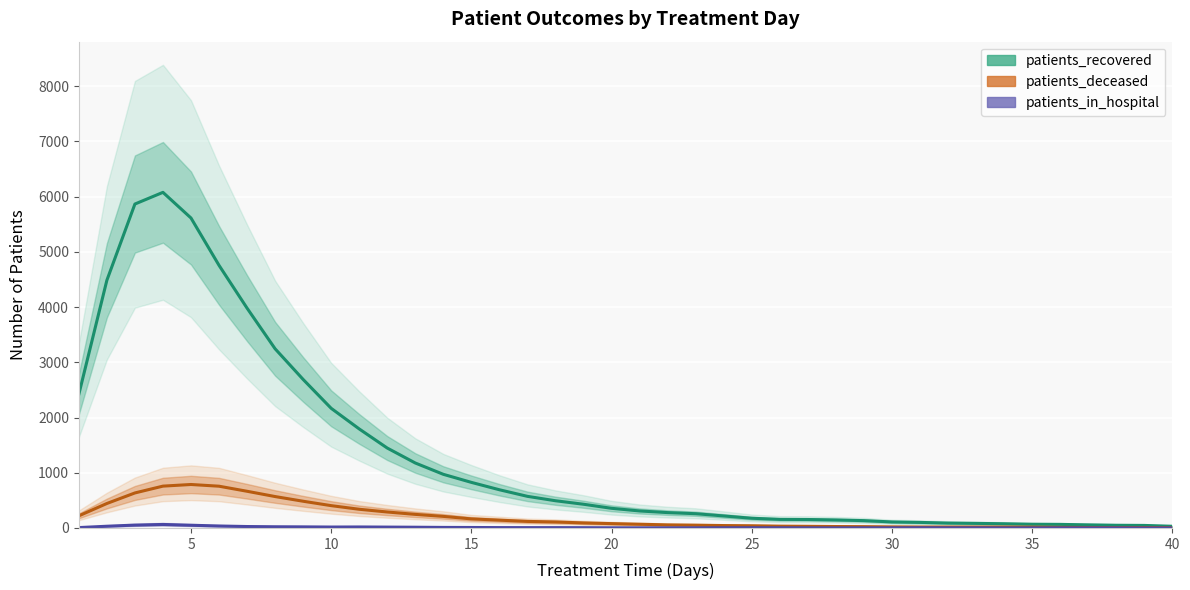

Which series has the largest total across all categories?

patients_recovered